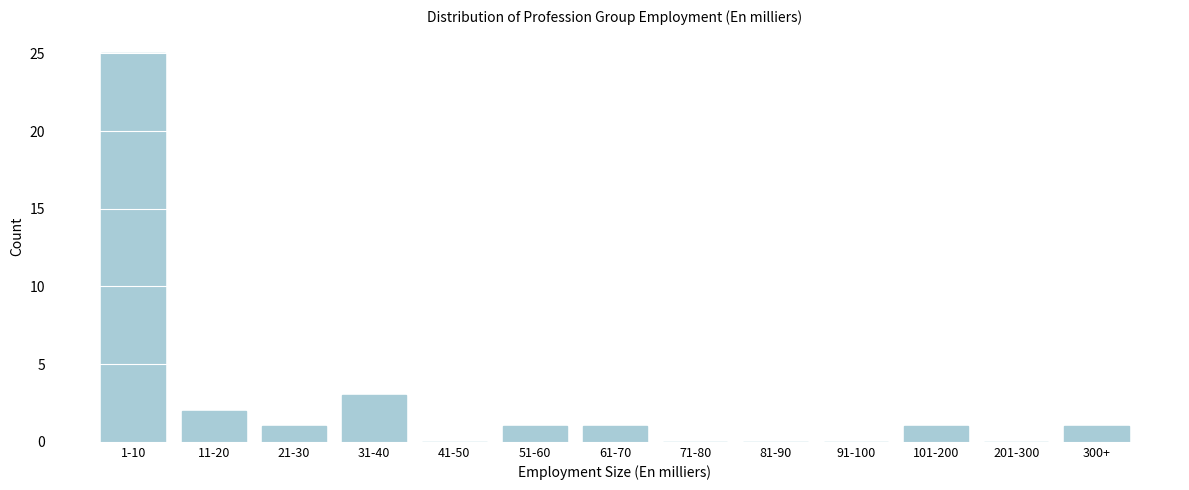

Reading left to right, what are all the values shown in this chart?

1-10=25	11-20=2	21-30=1	31-40=3	41-50=0	51-60=1	61-70=1	71-80=0	81-90=0	91-100=0	101-200=1	201-300=0	300+=1